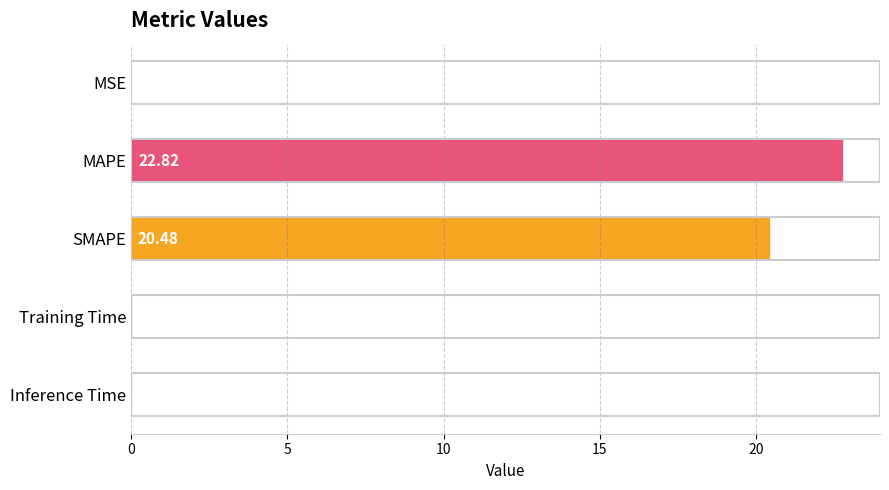

Between SMAPE and Training Time, which is larger?

SMAPE